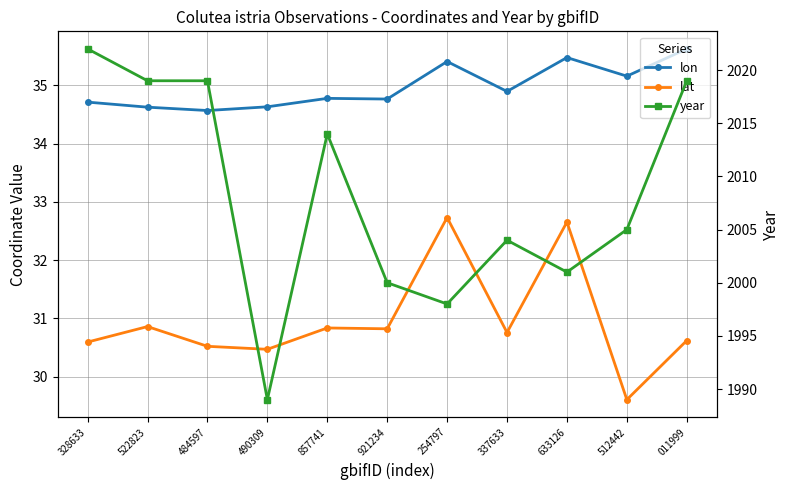

What position from the left is 484597?

3